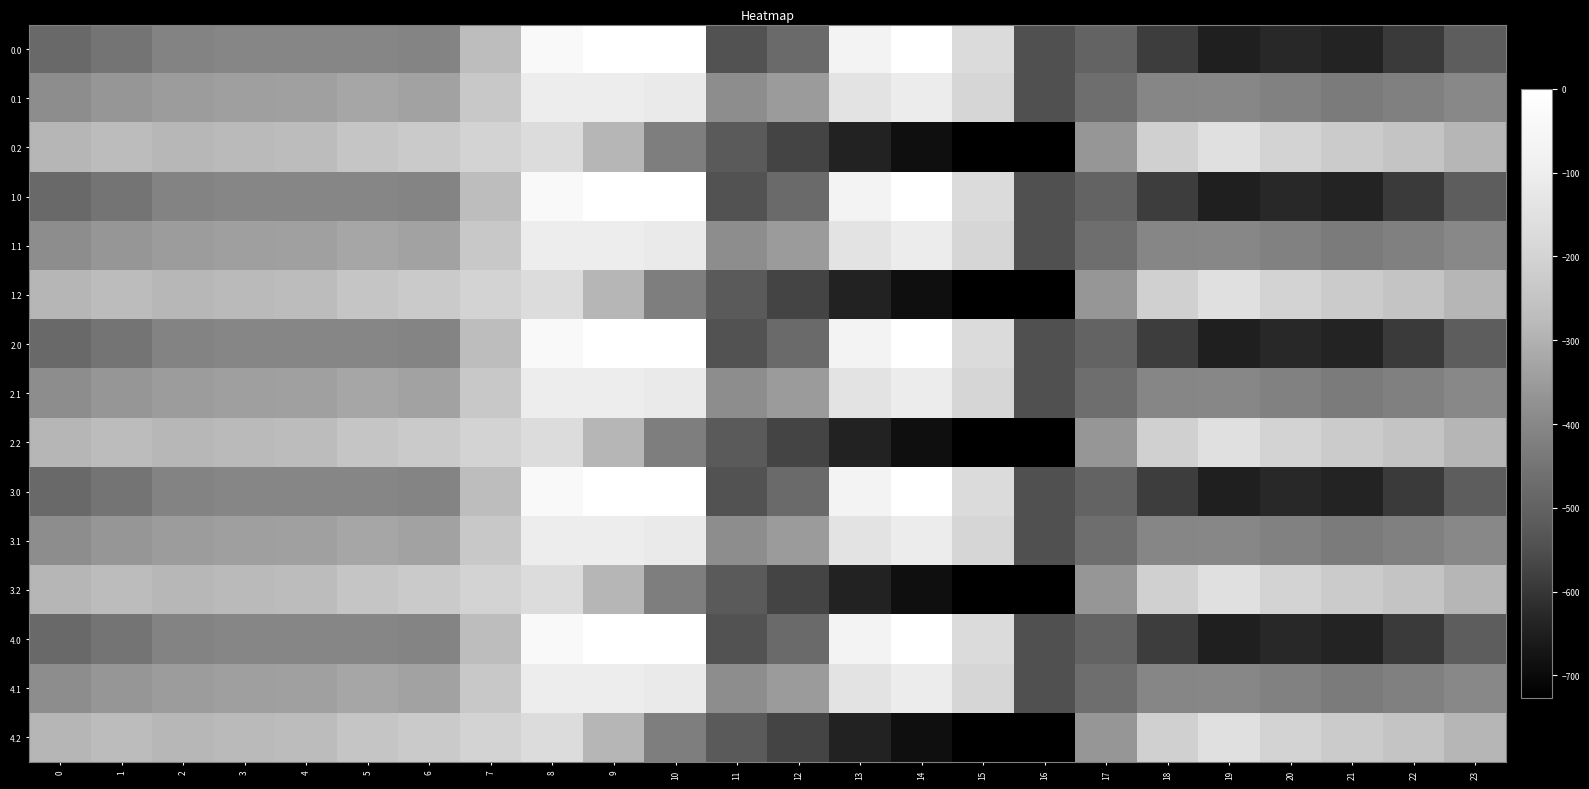

Which has a higher value, 14 or 18?

14